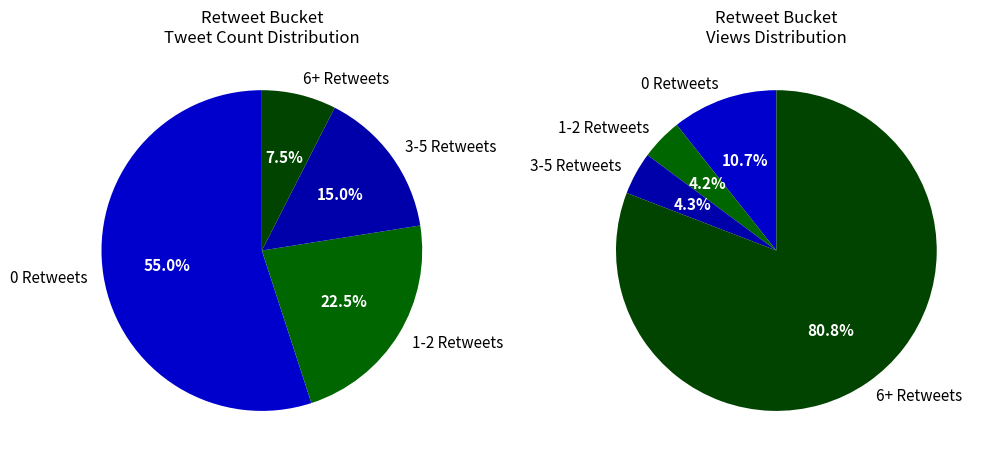

Is the sum of 37 and 7 greater than half?

No